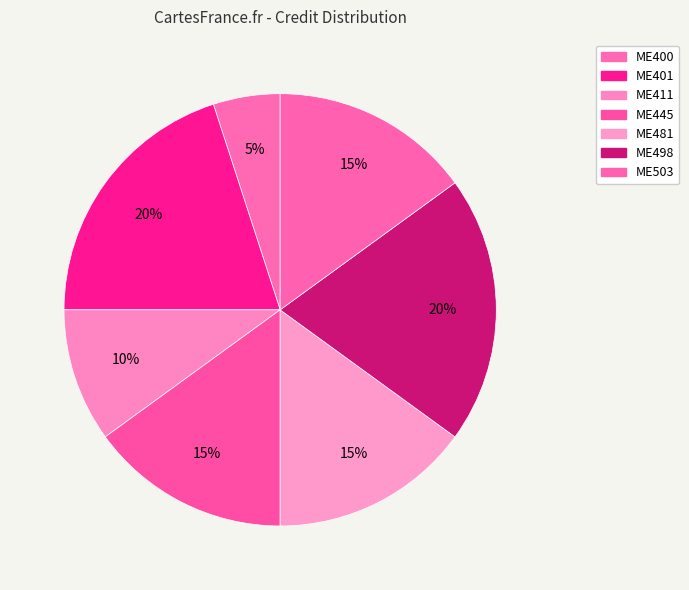

How many segments does this pie chart have?

7